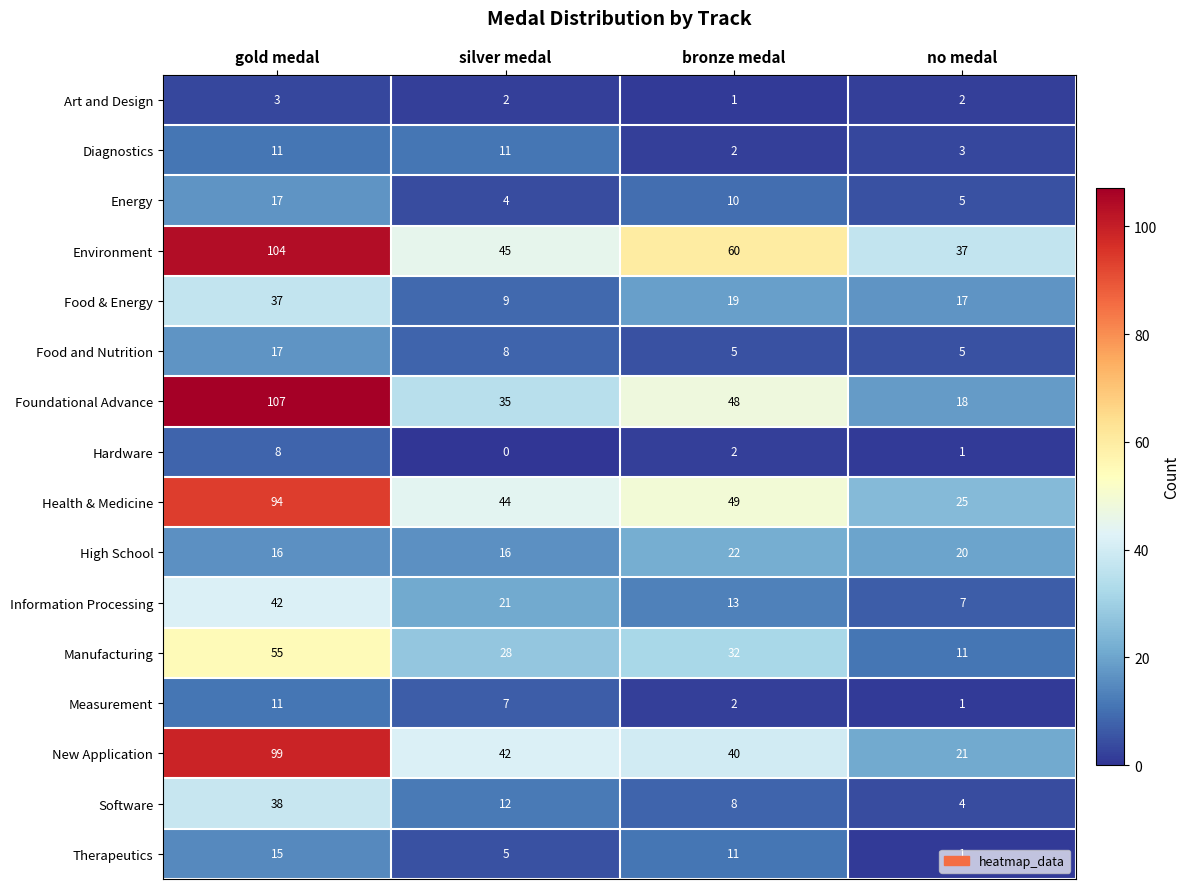

How many categories are shown in the chart?

4